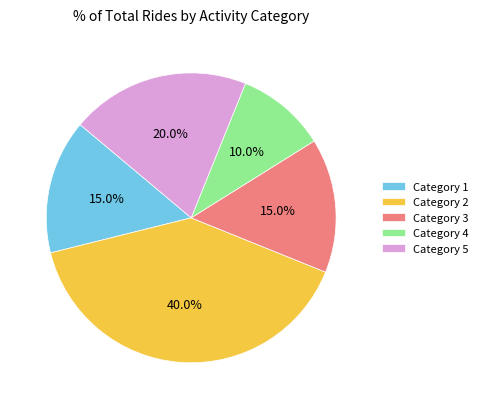

What is the total percentage of Category 2 and Category 3?

55.0%